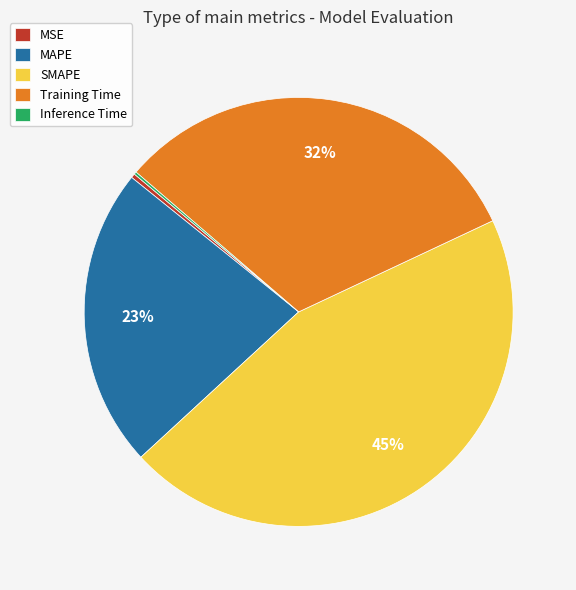

What is the ratio of the value at SMAPE to the value at Training Time?

1.4